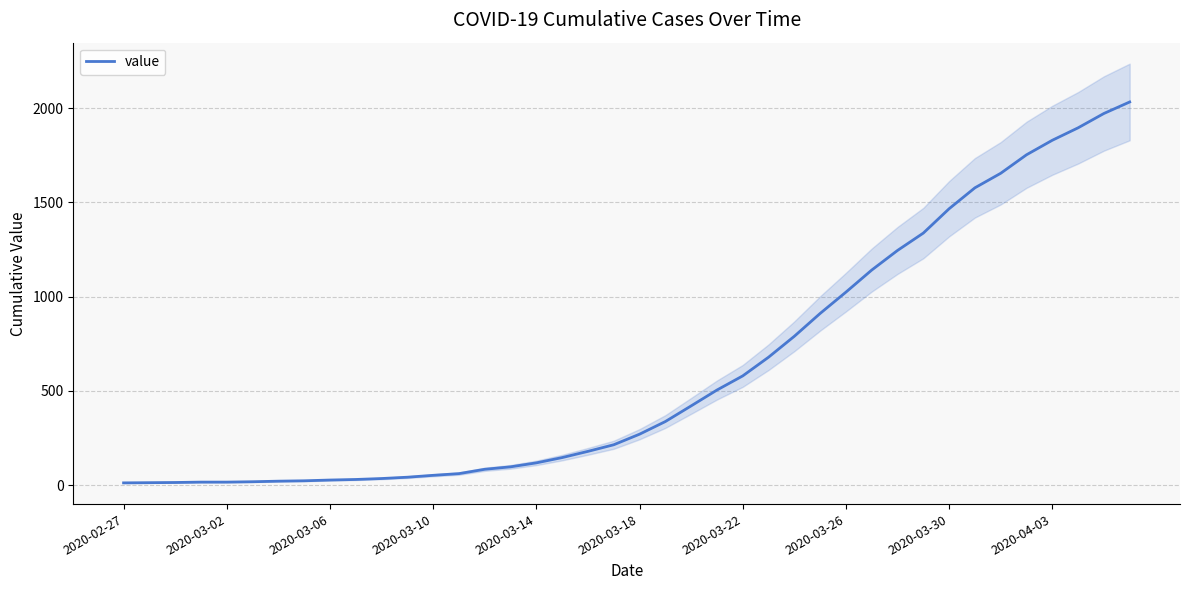

What is the maximum value for value?

2032